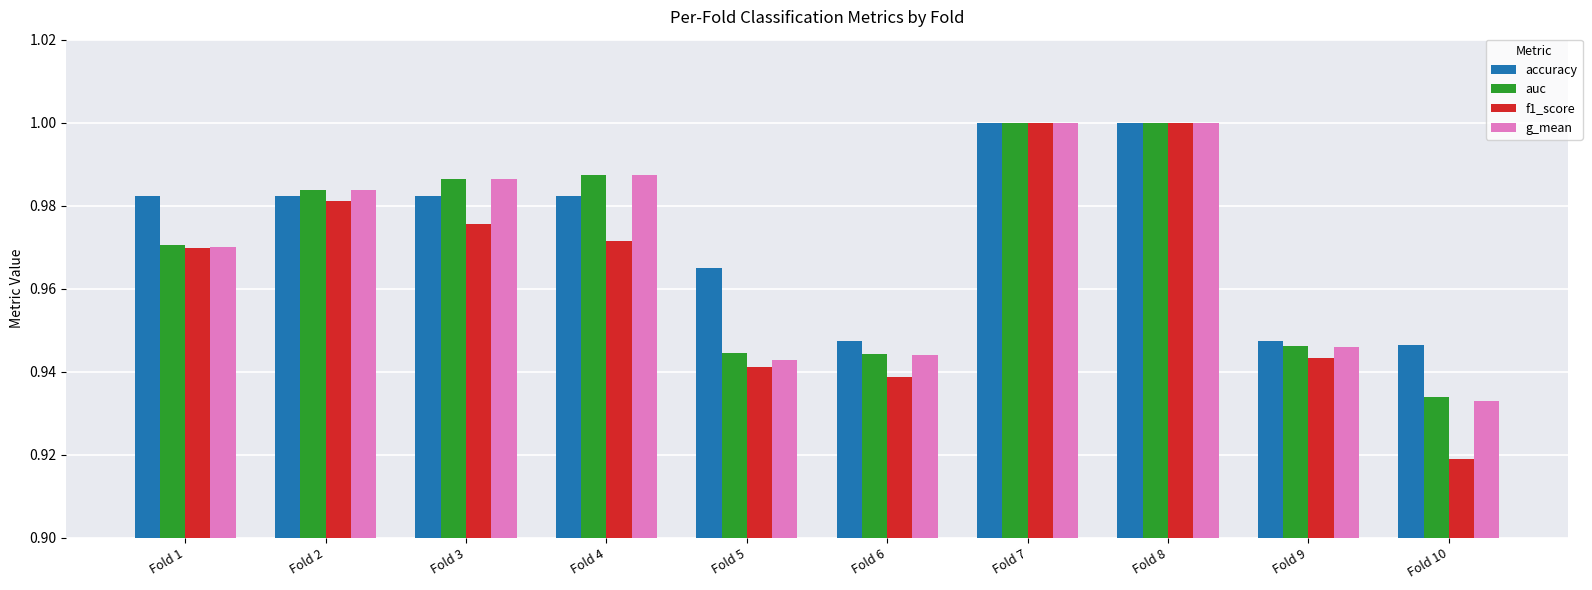

Between Fold 5 and Fold 6, which series saw the biggest shift?

accuracy